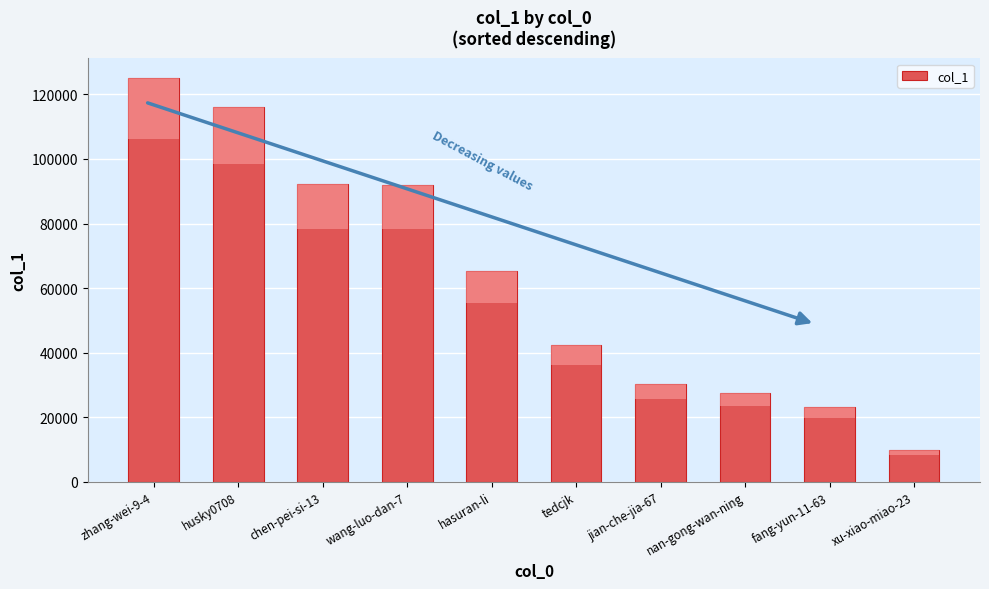

At which label does the data first exceed 65187?

zhang-wei-9-4